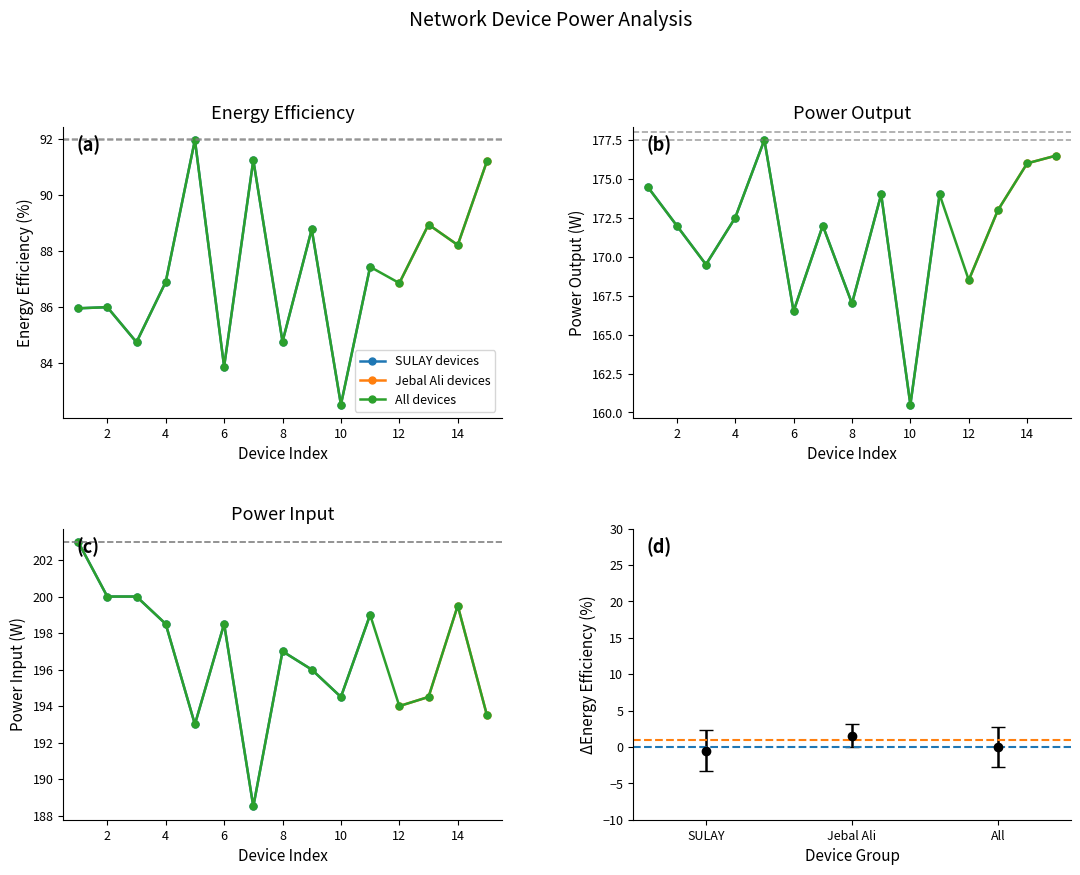

How many data points in Power Output (W) are above 172?

8